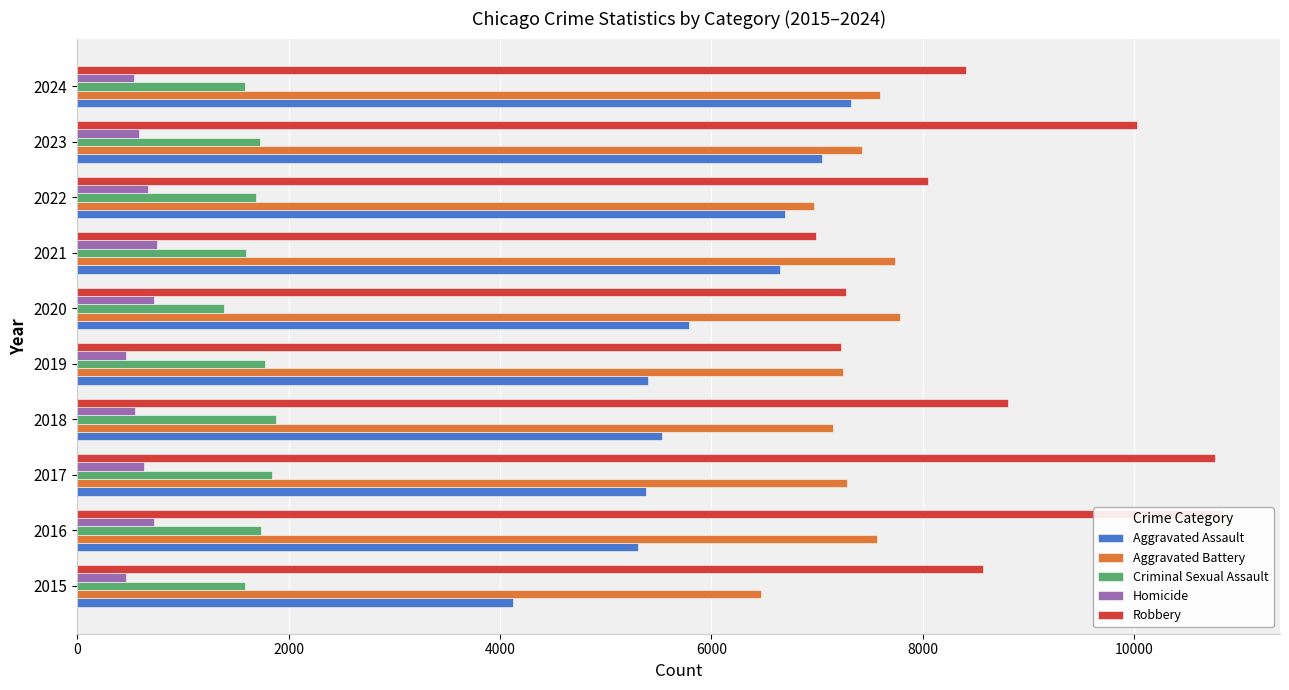

What is the average value of the Robbery series?

8696